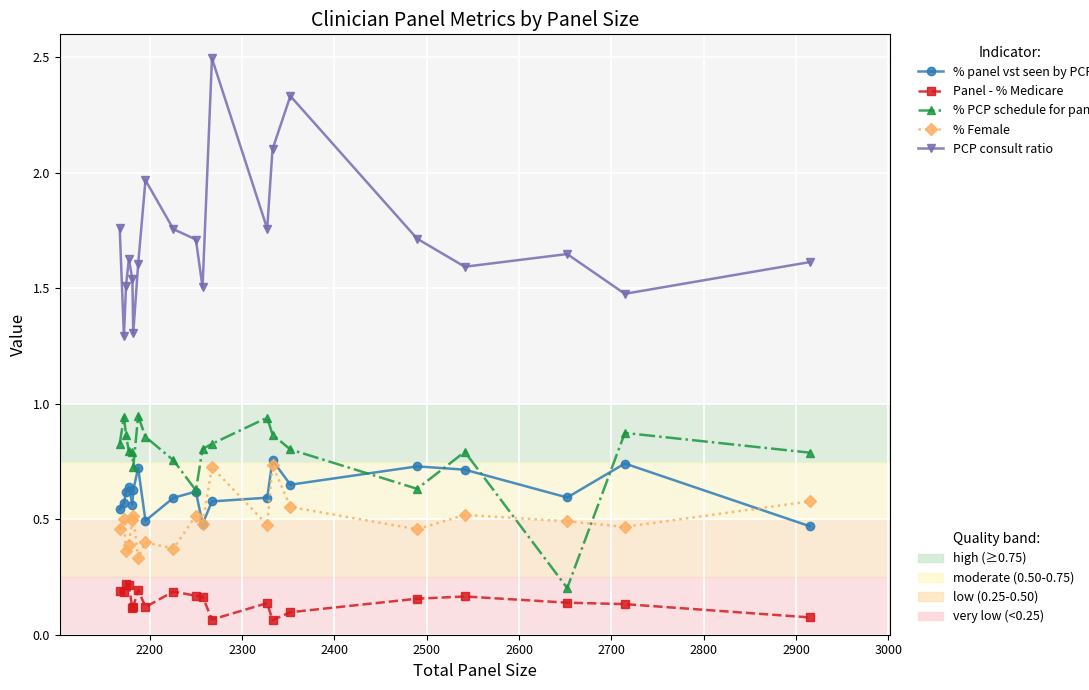

What is the maximum value shown in the chart?

2.5